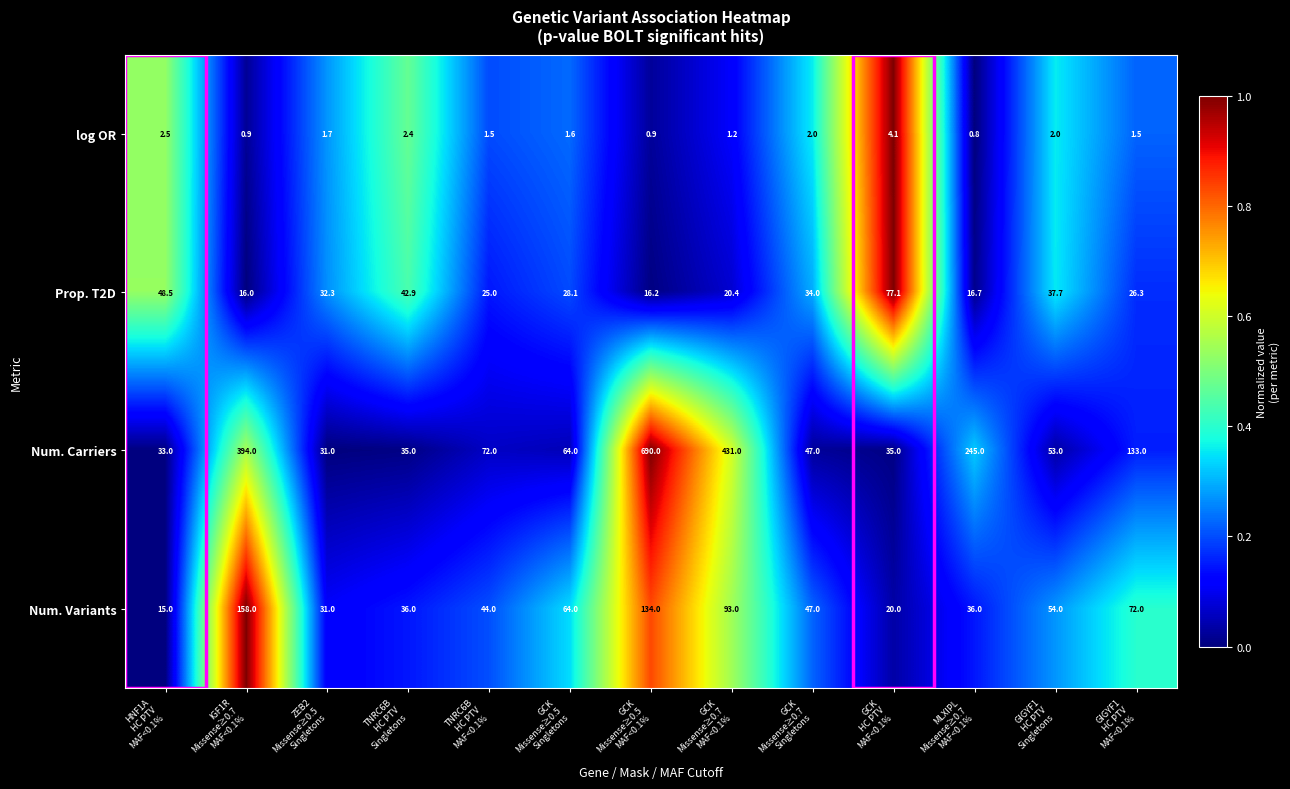

What is the greatest value displayed?

690.0